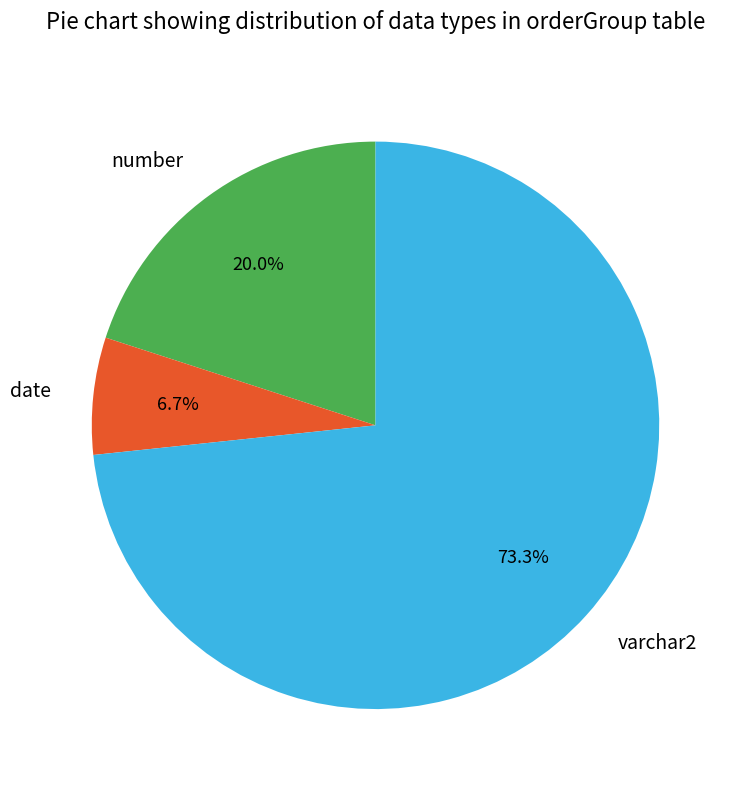

Is number the majority of the pie?

No